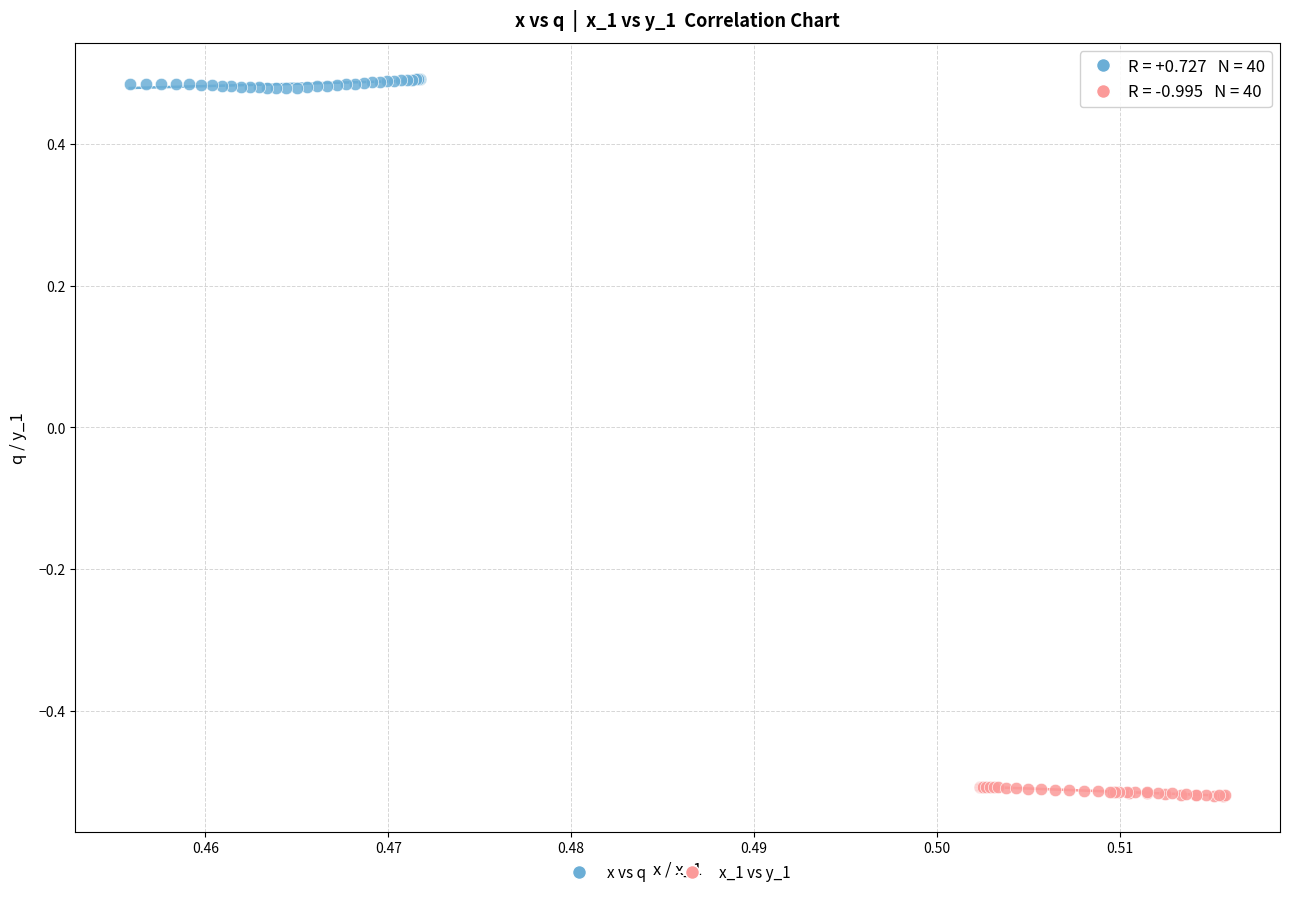

What are all the series names shown in the legend?

x vs q, x_1 vs y_1